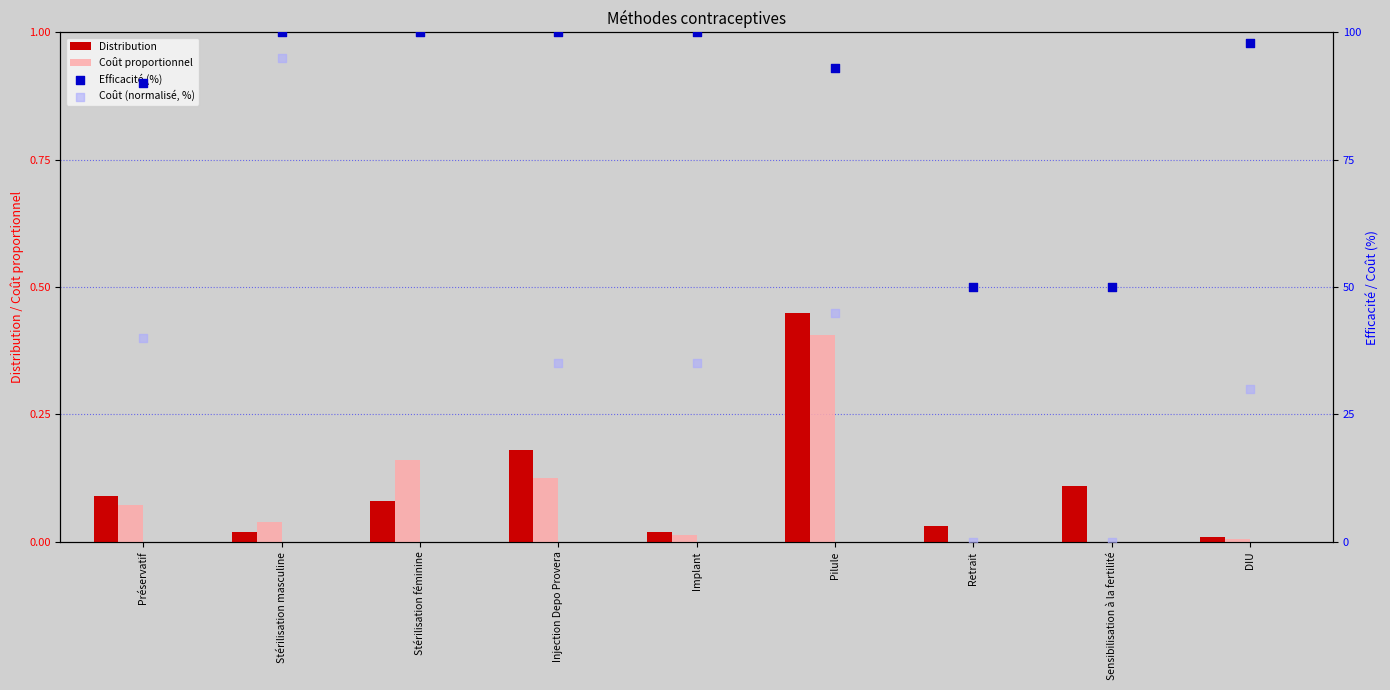

Which series contains the highest Y value?

Efficacité (%)